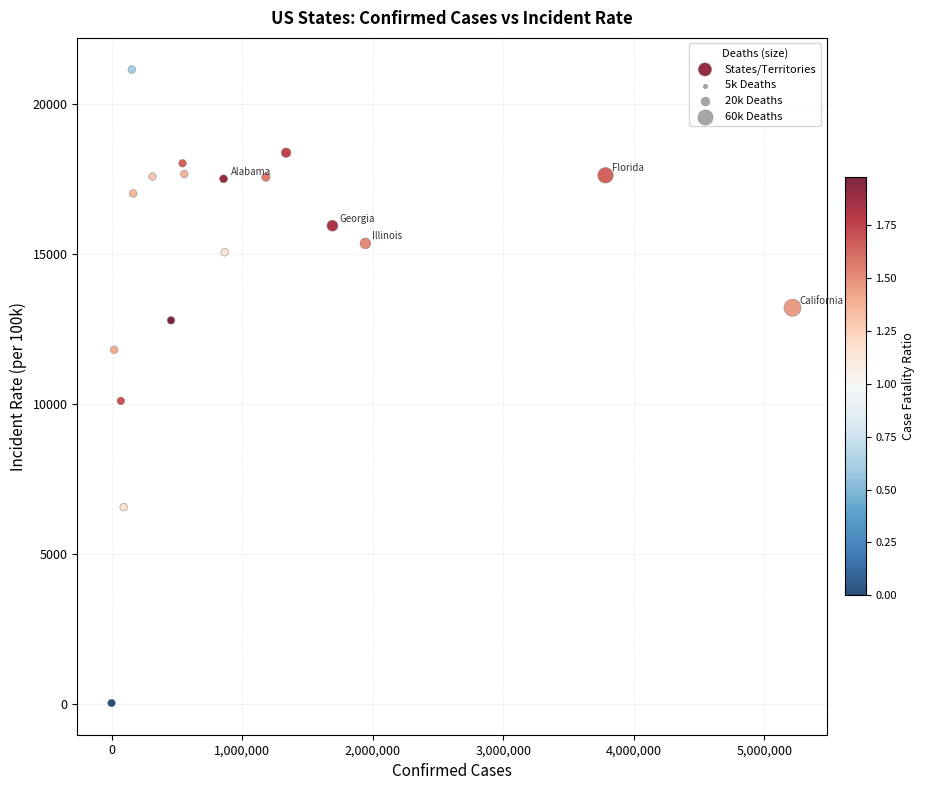

What Y value in the scatter plot is closest to 10578?

10091.3